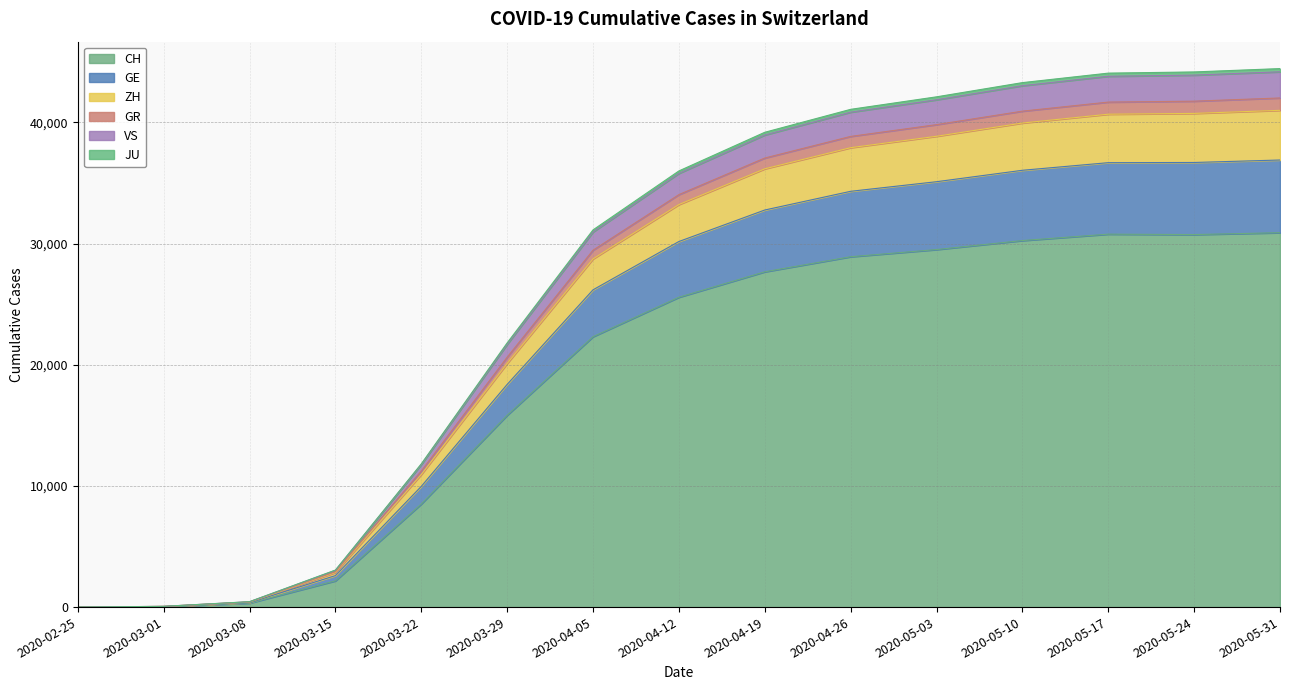

What are all the series names shown in the legend?

CH, GE, ZH, GR, VS, JU